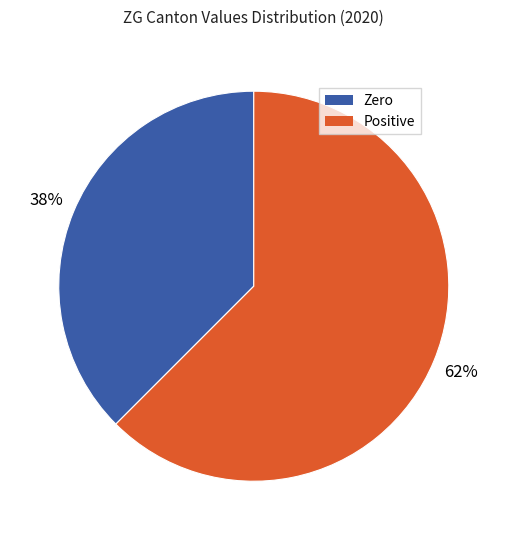

How many slices are in this pie chart?

2